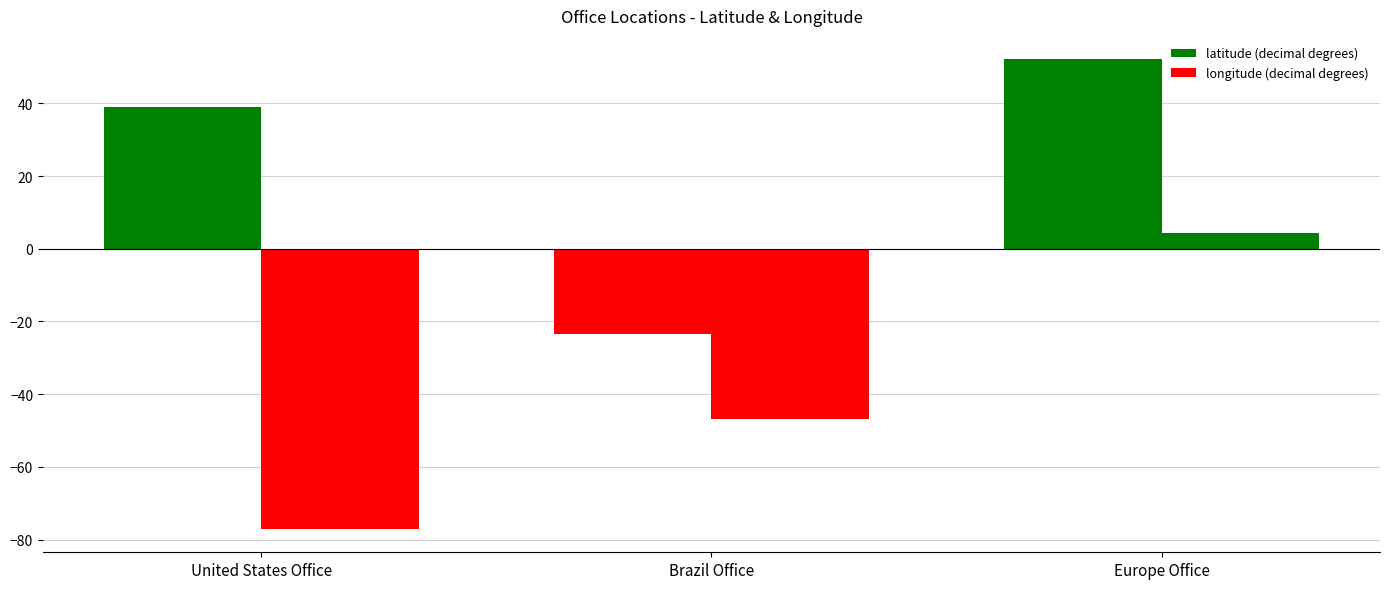

How many groups of bars are there?

3